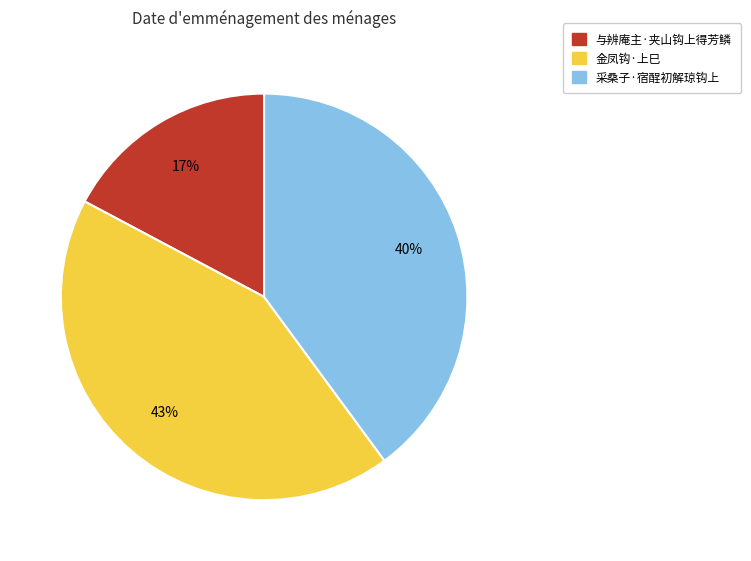

To the nearest percent, what is the average slice percentage?

33%